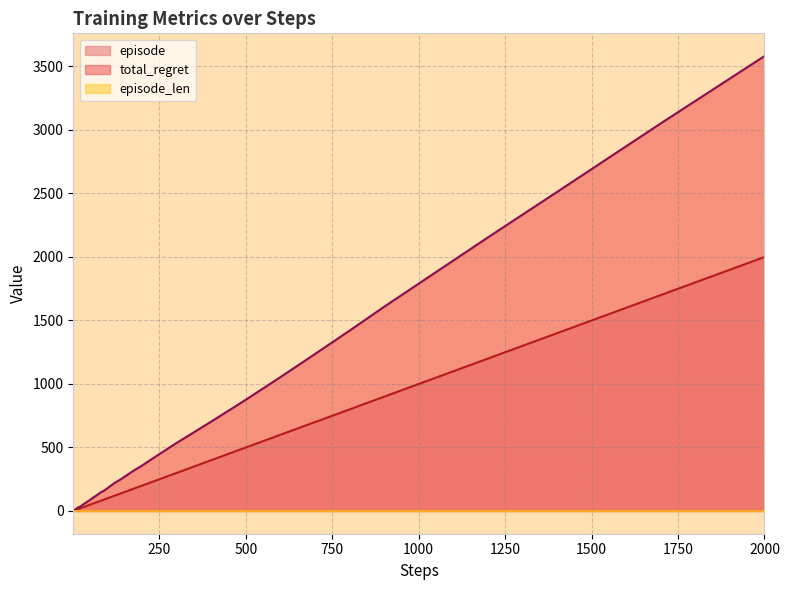

Which category has the highest value in the episode series?

2000